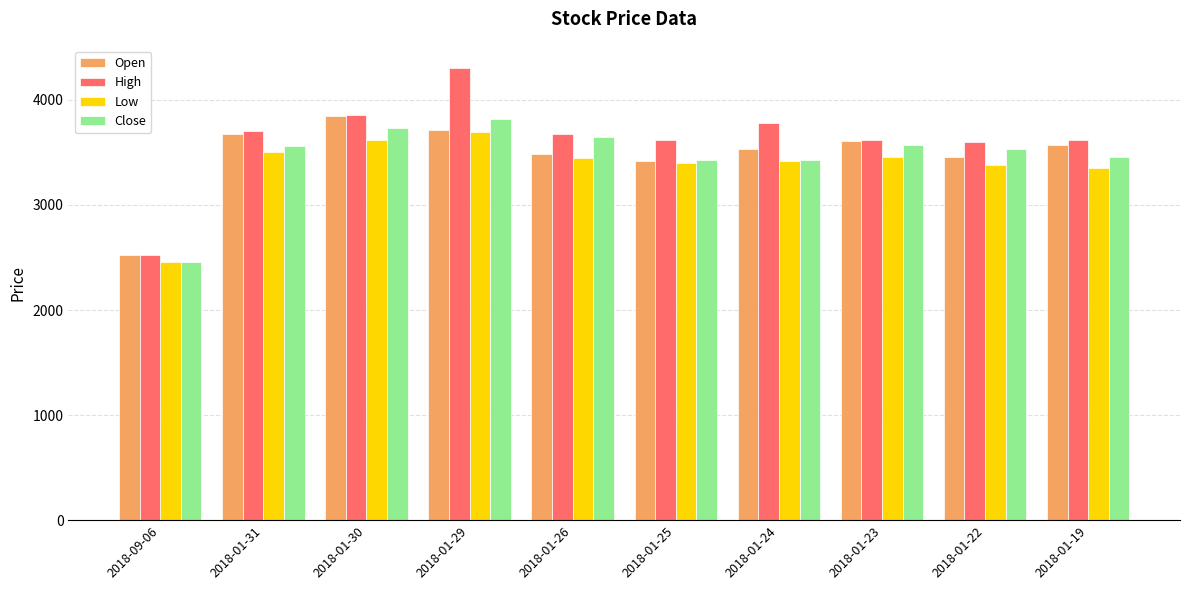

Which series has the largest range (max minus min)?

High